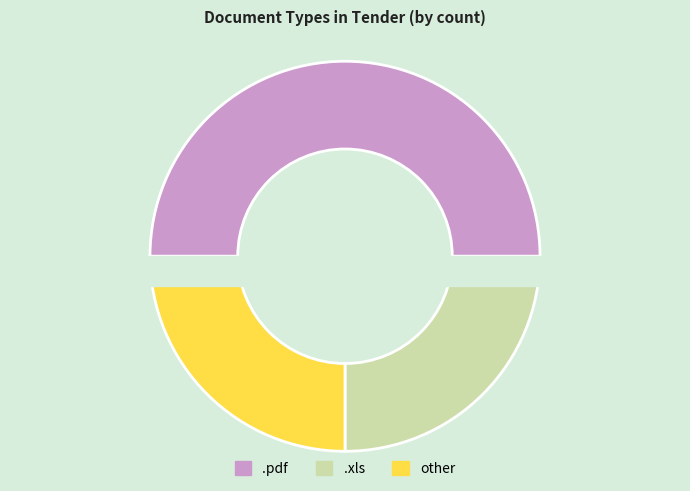

Which category has the smallest portion of the pie?

.xls